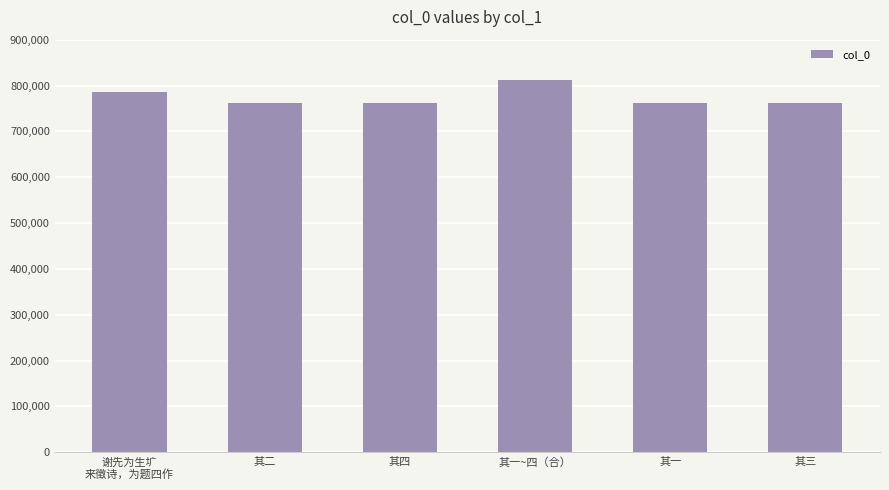

What is the value of the 1st bar from the left?

786493